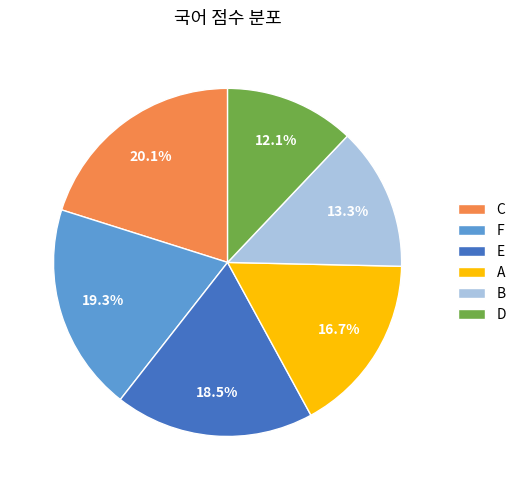

The E slice represents 13% of the pie. True or false?

False